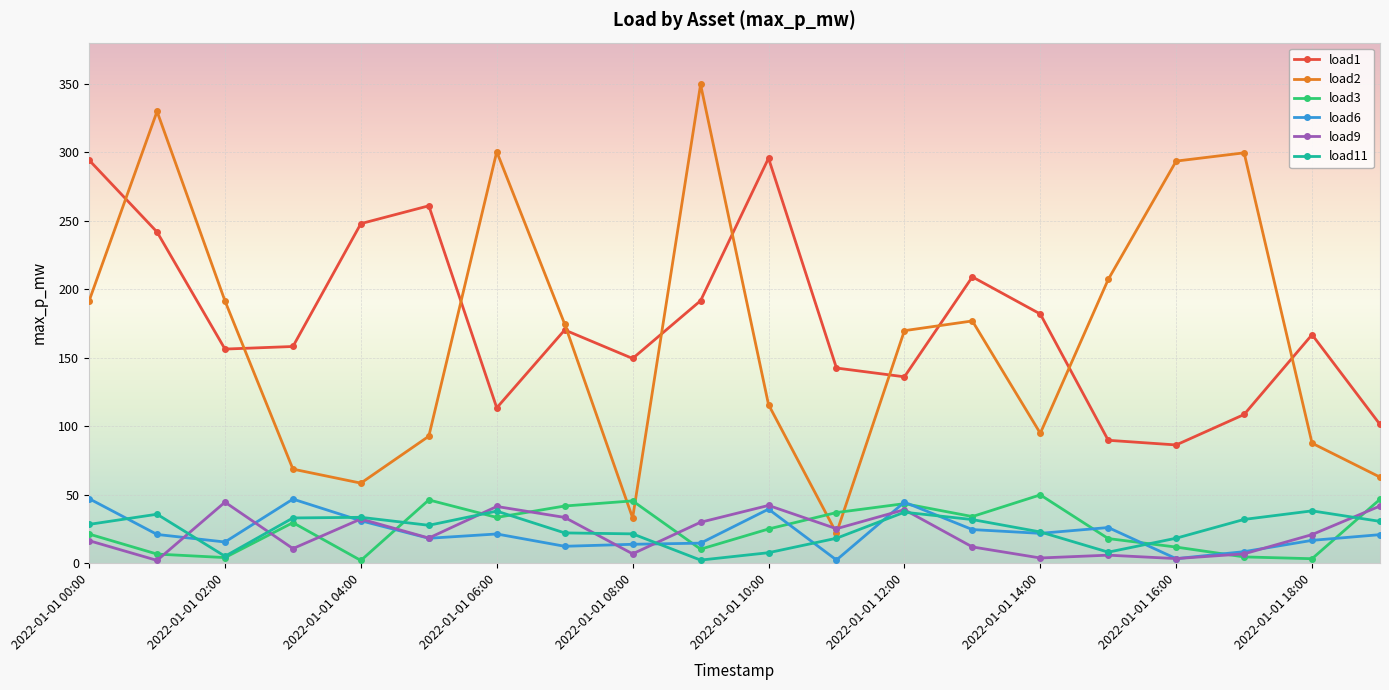

How many values in the load2 series are below 174?

10